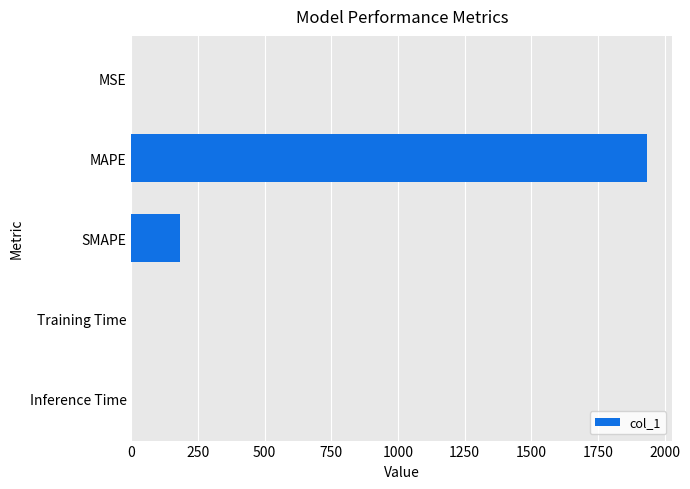

The value at SMAPE is 181.2. True or false?

True